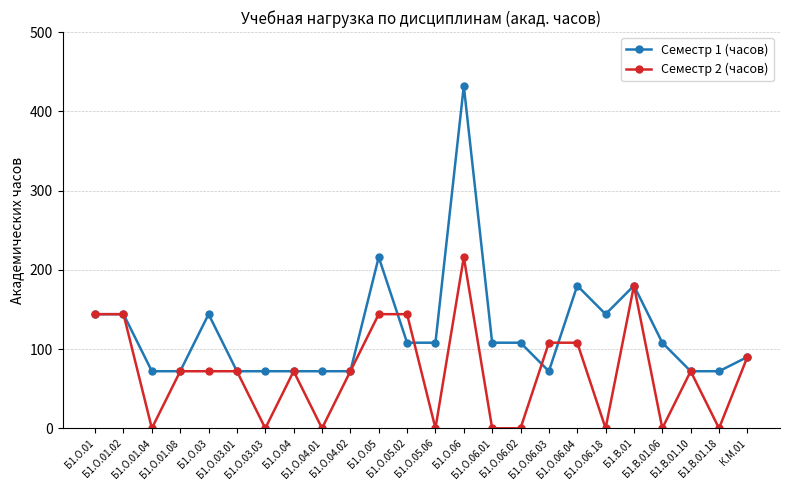

Which series has the largest total across all categories?

Семестр 1 (часов)